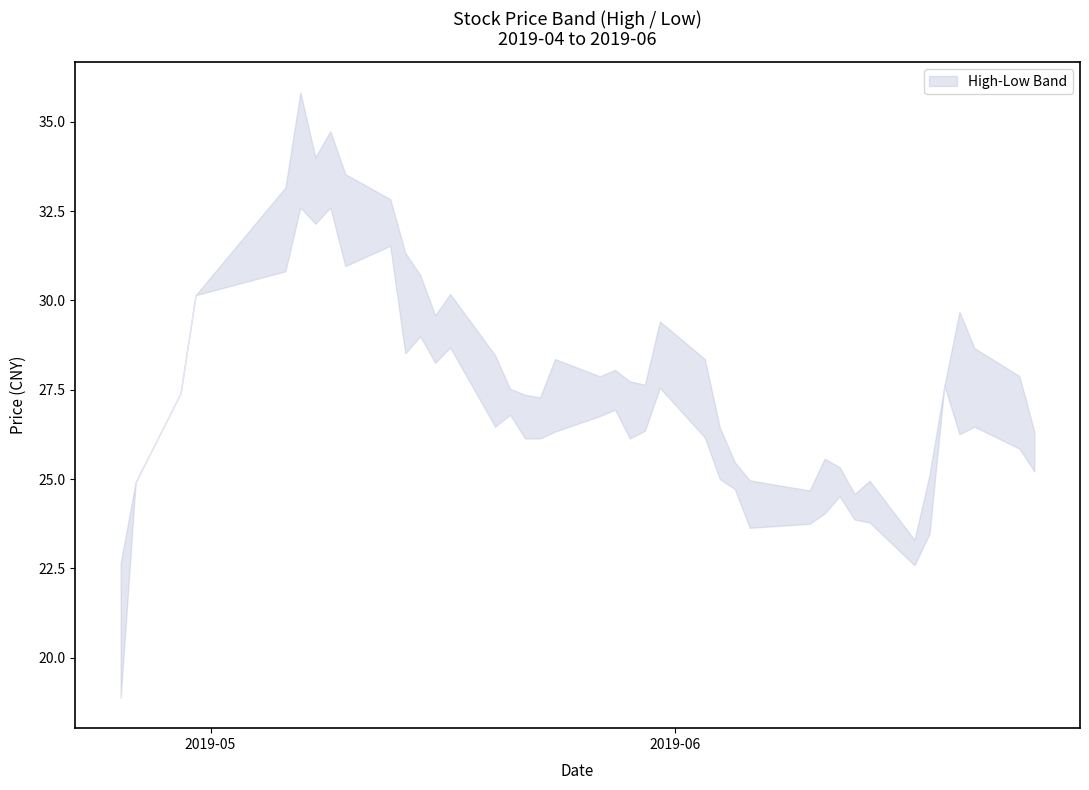

True or false: low and high intersect in this chart.

False